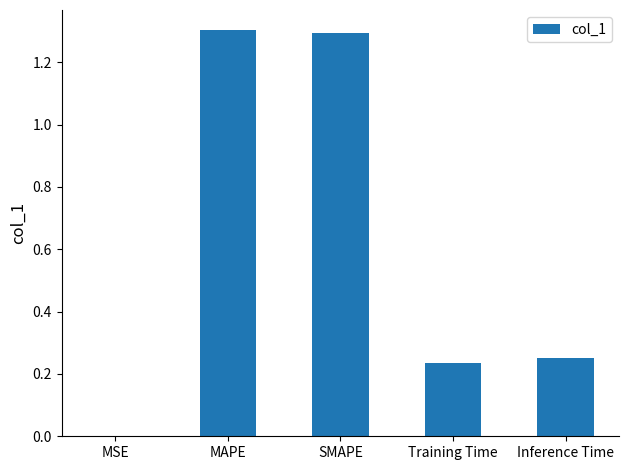

What is the maximum value shown in the chart?

1.3